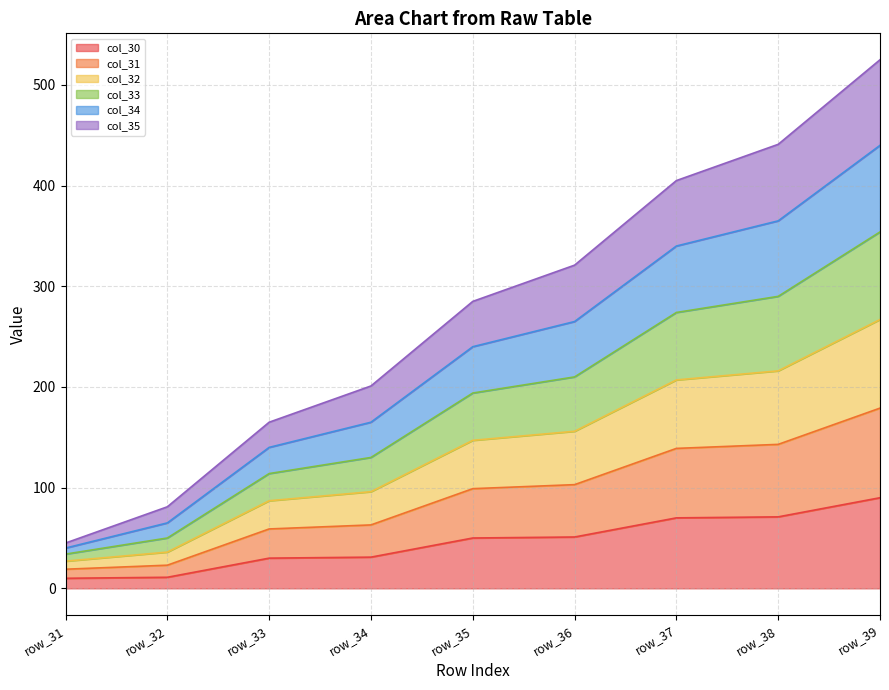

What is the total value across all series at row_39?

525.0